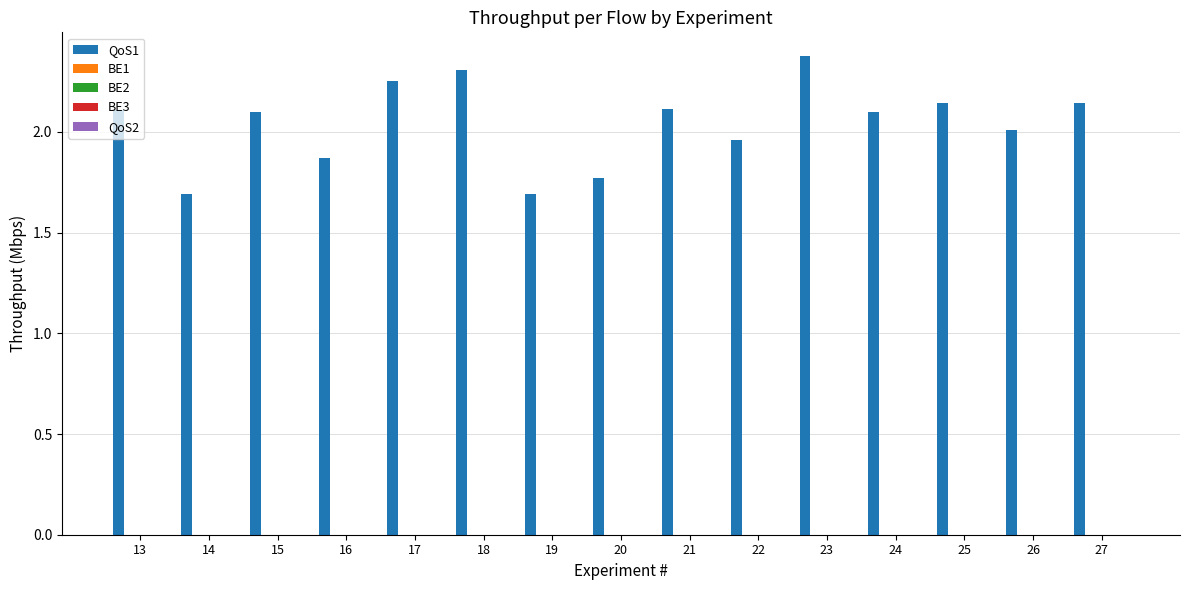

What is the minimum value shown in the chart?

1.7